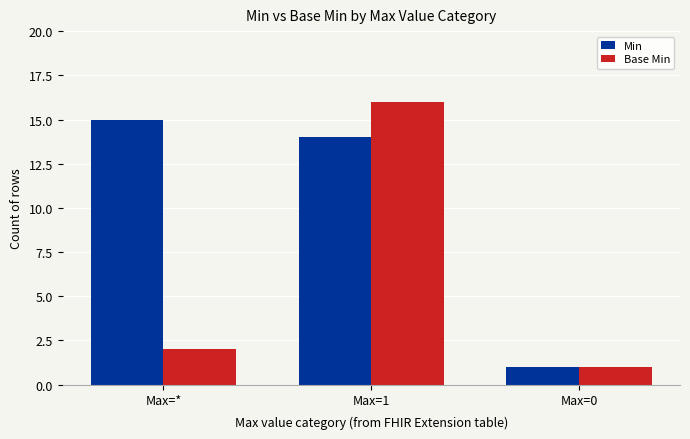

Which series changed the most between Max=* and Max=0?

Min